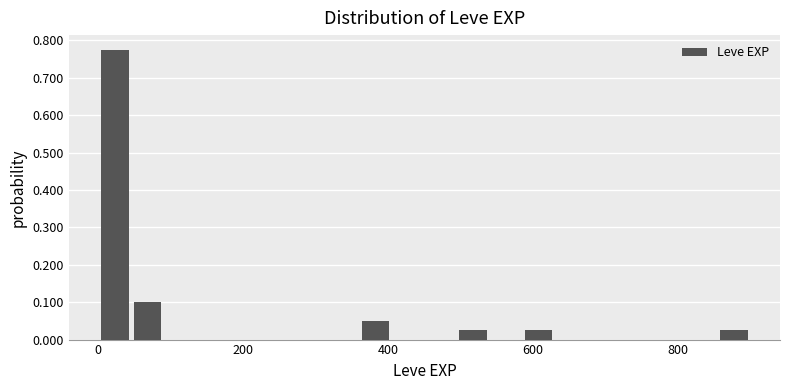

Around what value on the x-axis is the tallest bar? Give the approximate position of its centre, as read against the axis.

20